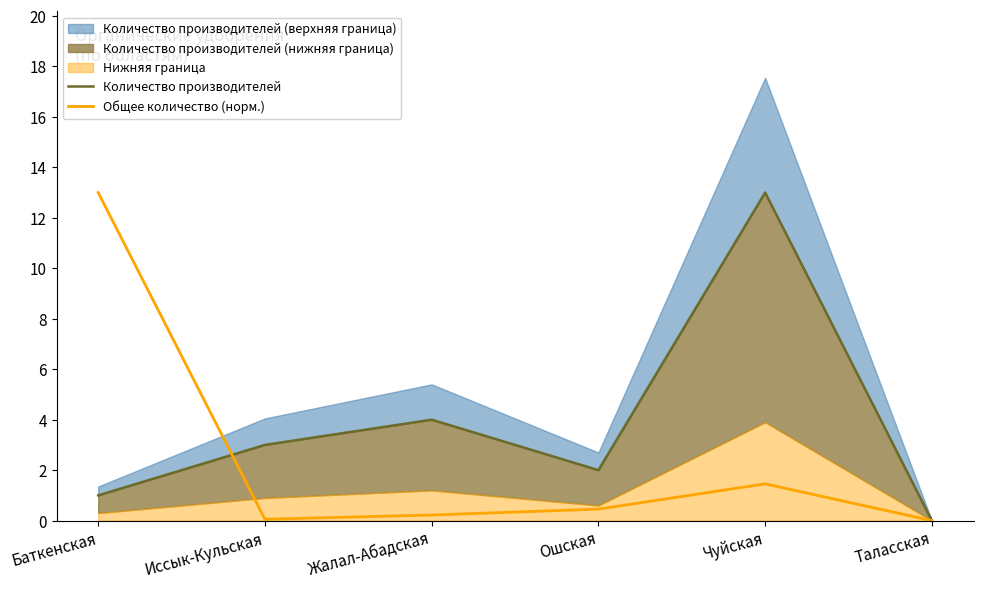

Where is Общее количество (норм.) nearest to the value 6?

Чуйская